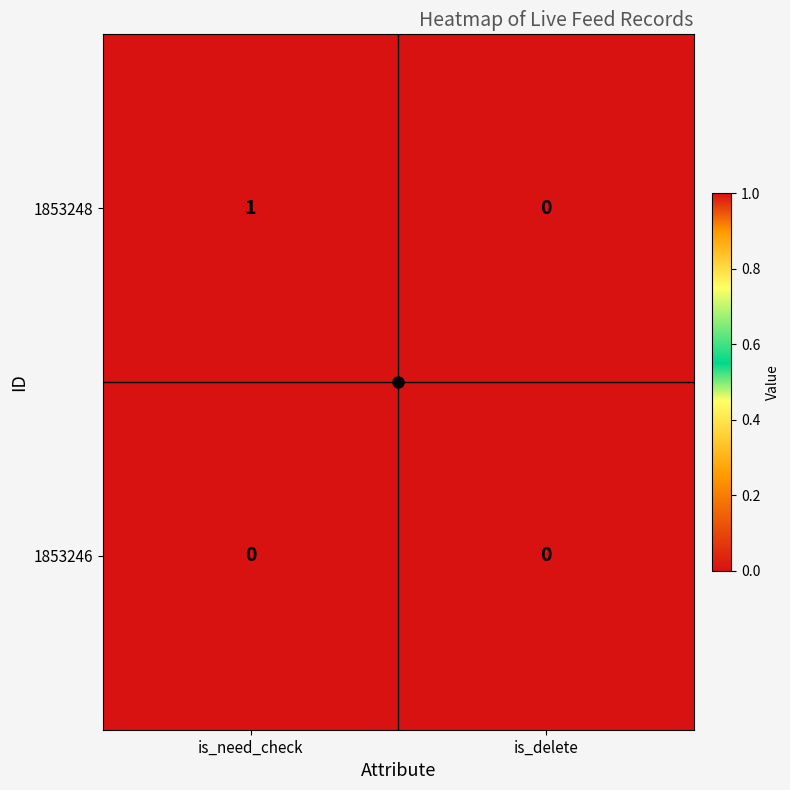

Which series has the largest total across all categories?

1853248